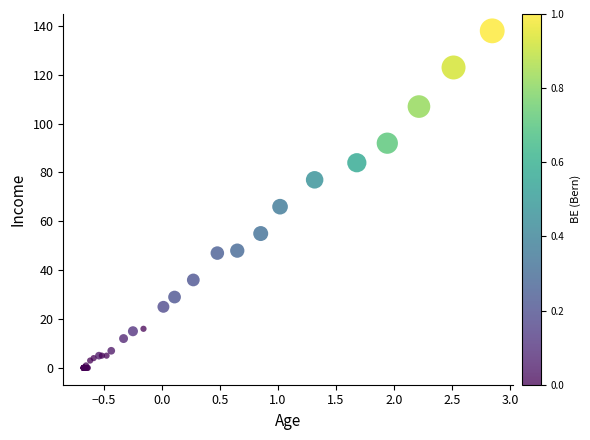

What Y value in the scatter plot is closest to 69?

66